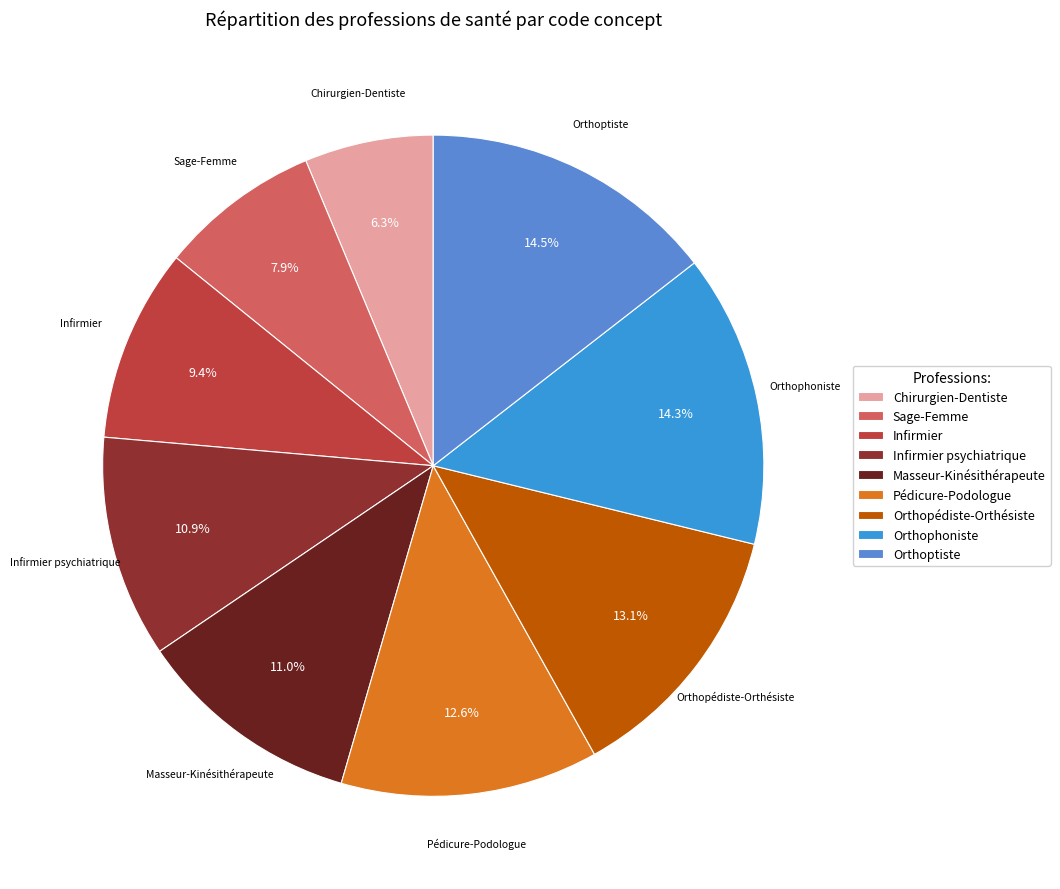

To the nearest percent, what portion does Pédicure-Podologue represent?

13%